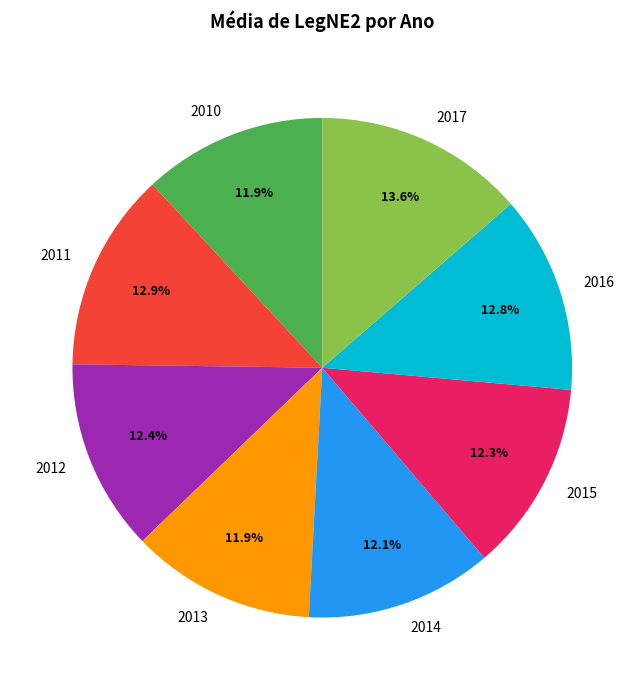

To the nearest percent, what is the difference between the largest and smallest slice percentages?

2%